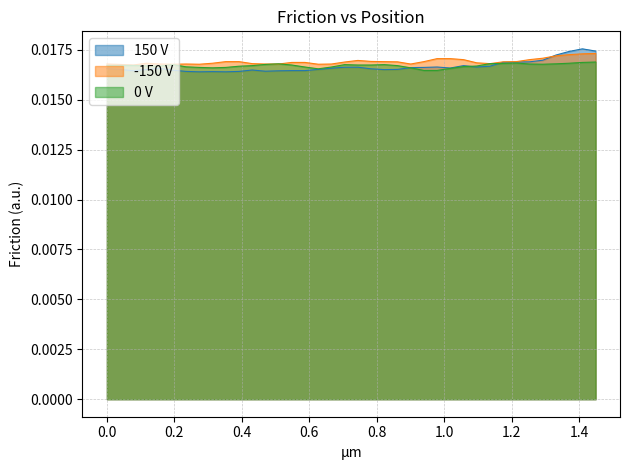

How many lines are shown in the chart?

3